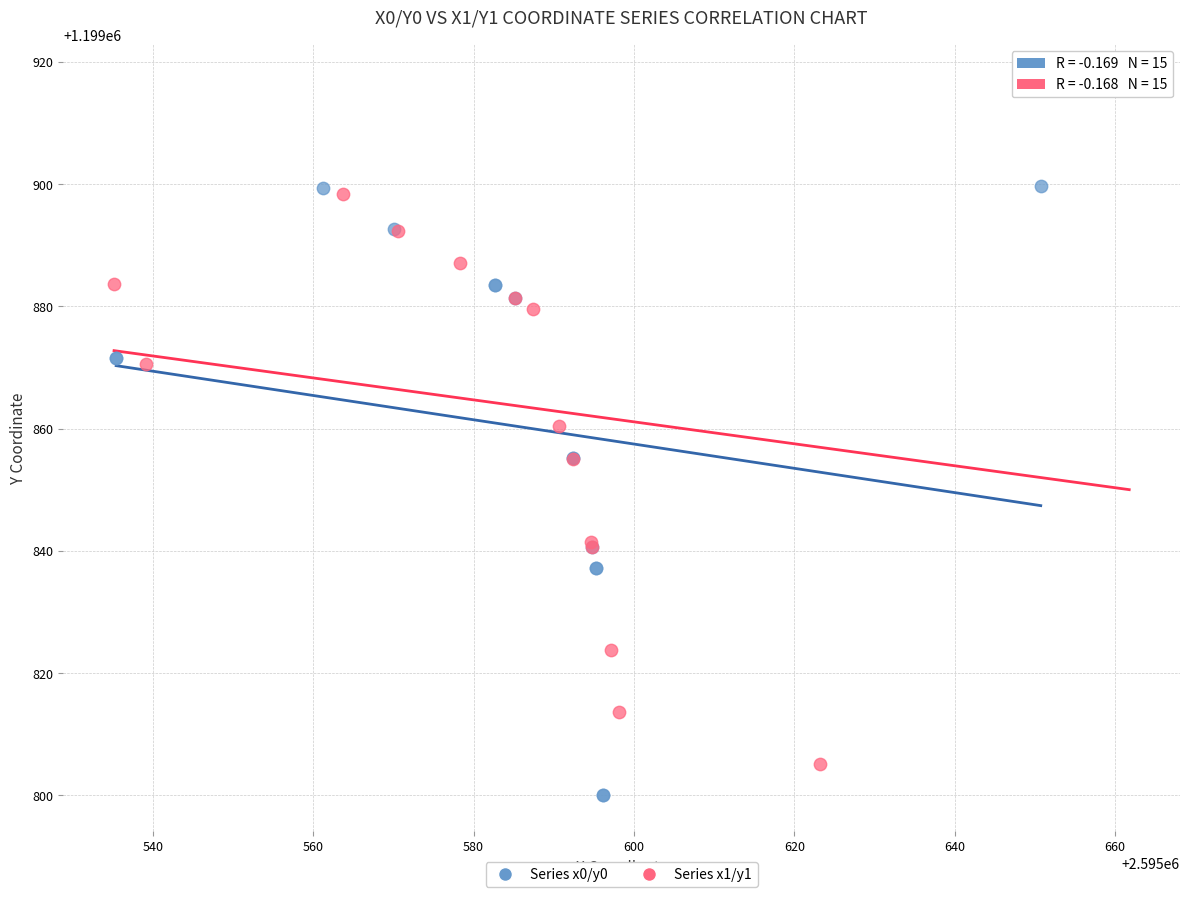

Which series reaches the maximum Y coordinate?

Series x1/y1